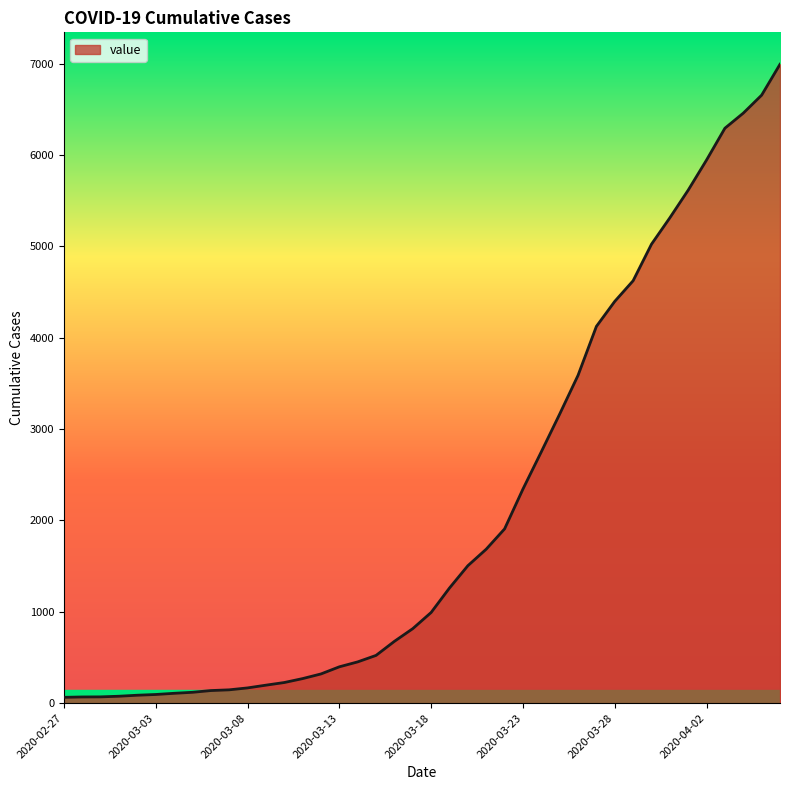

What is the maximum value shown in the chart?

6995